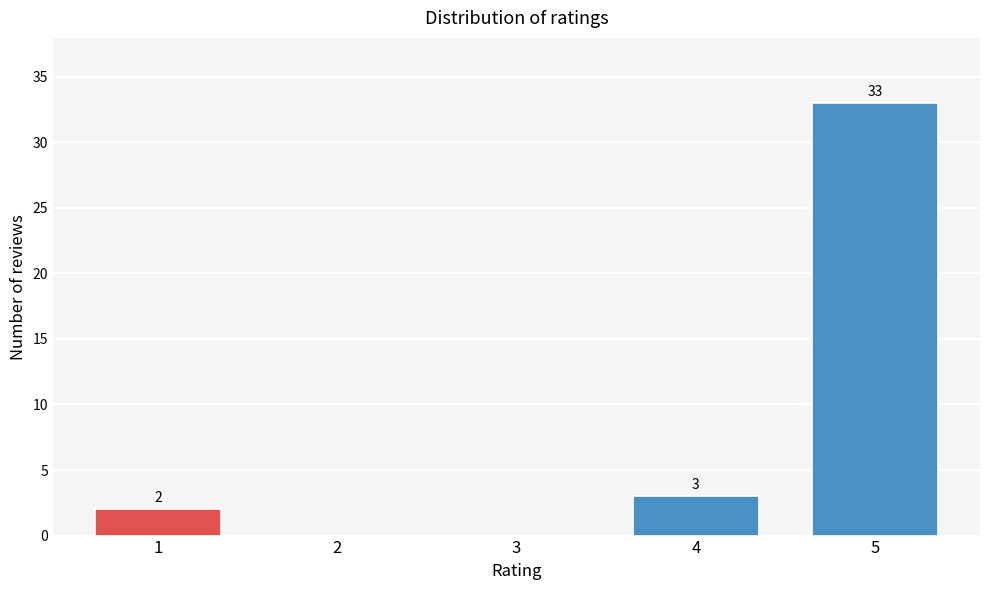

Reading right to left, what are all the values shown in this chart?

5=33	4=3	3=0	2=0	1=2